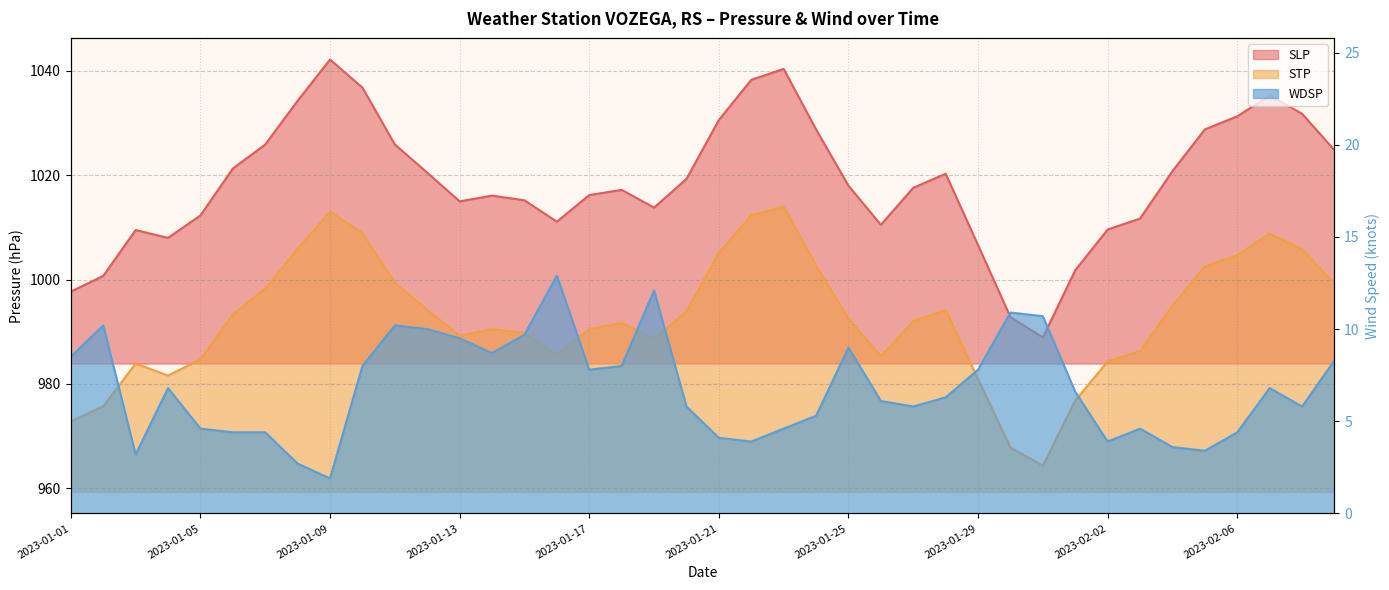

What is the value of the STP point at the 2nd from the left?

975.7